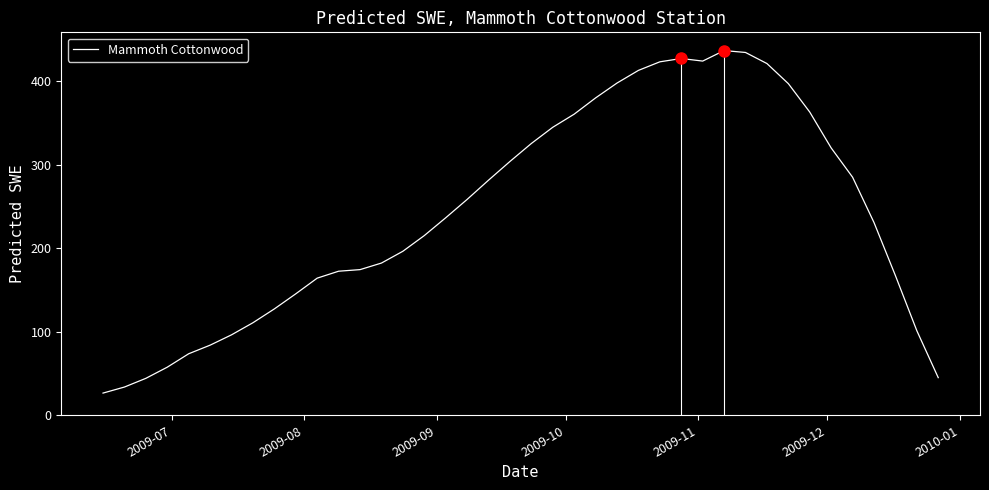

What is the smallest value displayed?

26.6